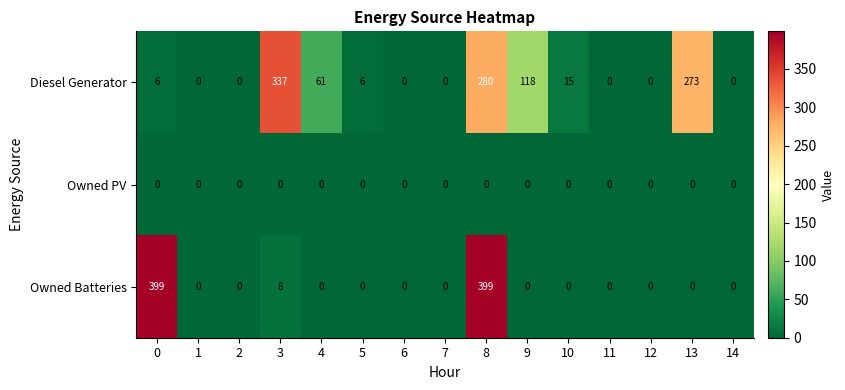

True or false: Owned Batteries has a value of 169 at 5.

False